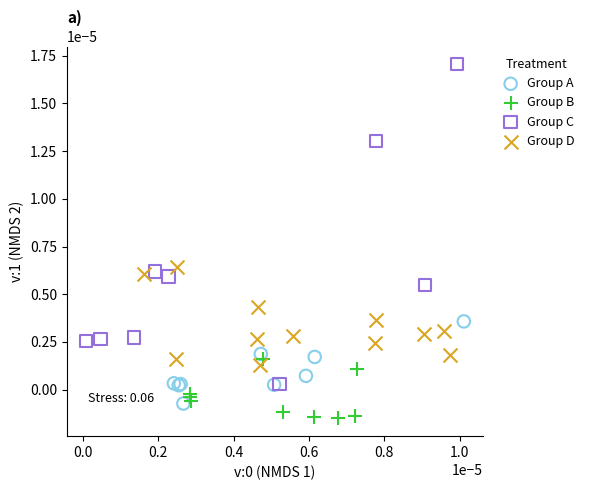

Which series contains the highest Y value?

Group C